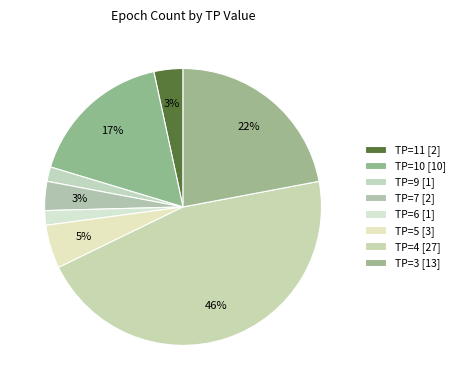

Do TP=10 and TP=9 together represent more than half of the pie?

No